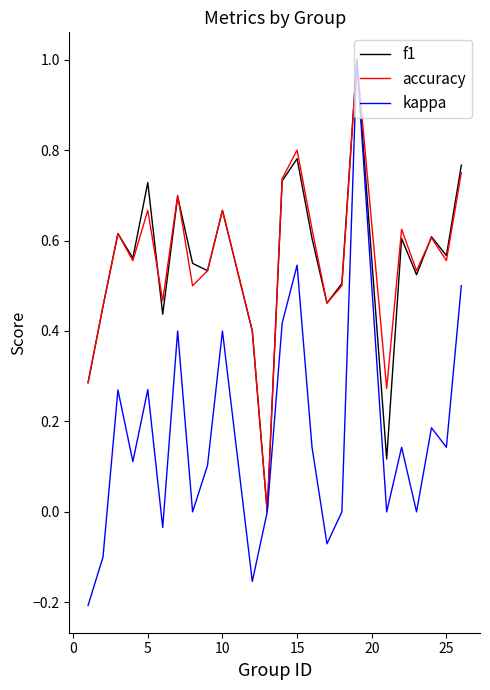

What is the average value of the accuracy series?

0.6